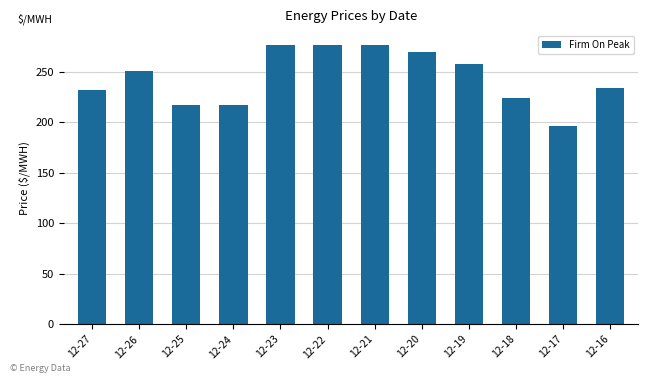

The chart shows a value of 217.2 at 12-24. True or false?

True